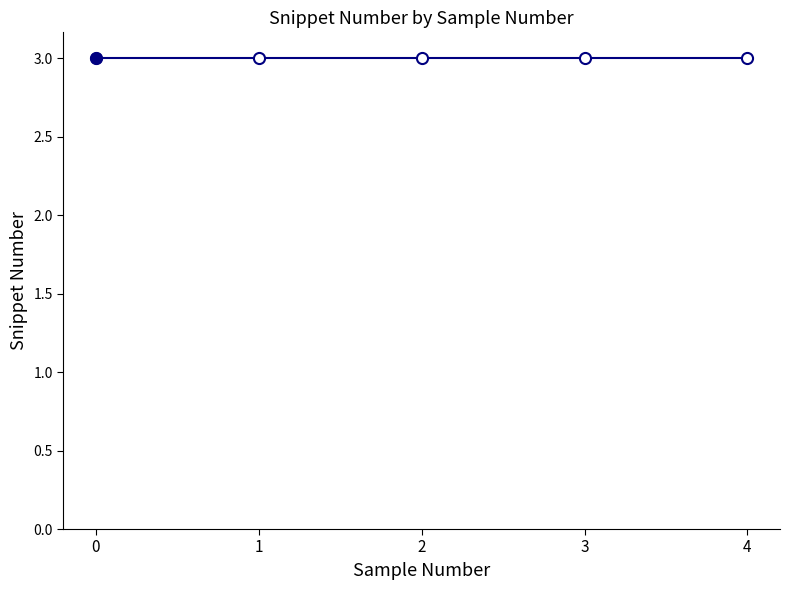

Does the chart have visible grid lines?

No